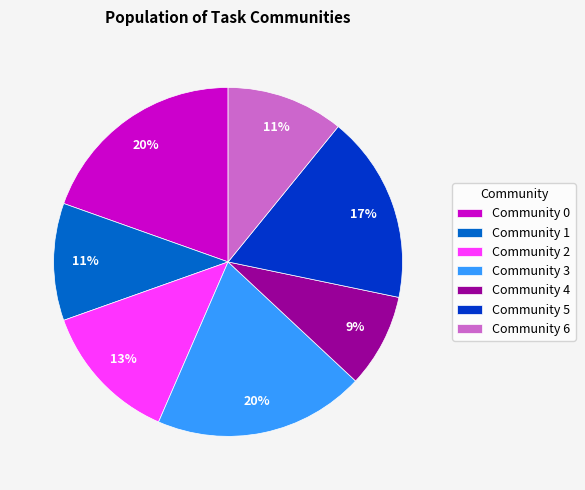

To the nearest percent, what is the difference between the largest and smallest slice percentages?

11%